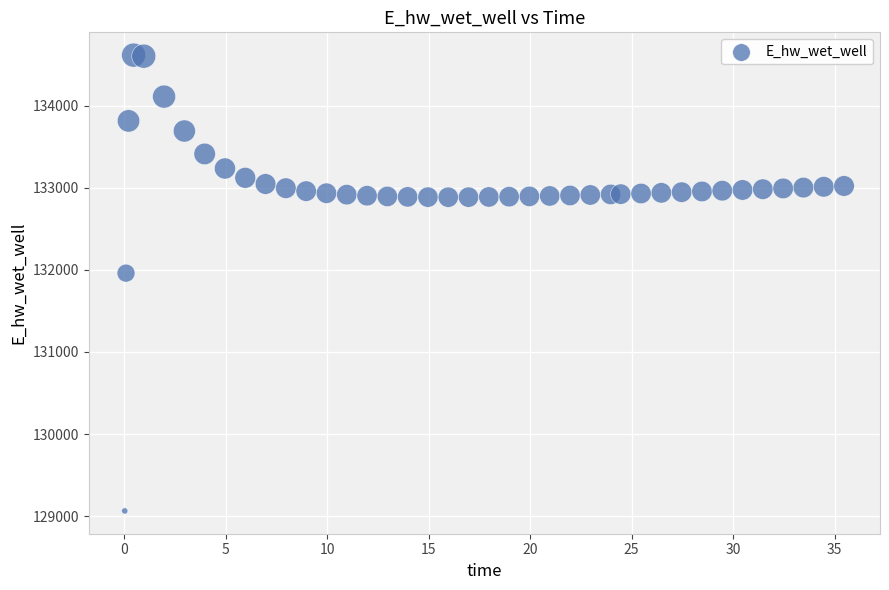

What is the range of Y values (max minus min)?

5548.8